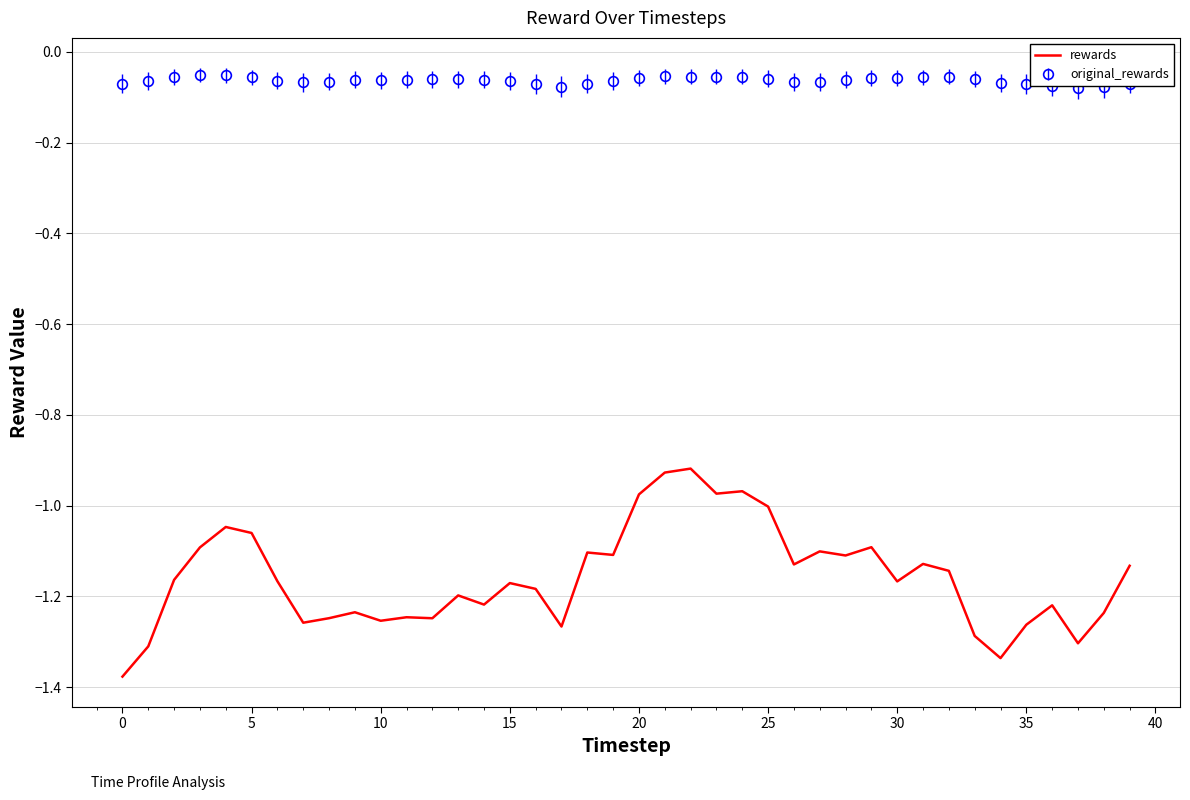

True or false: rewards and original_rewards intersect in this chart.

False